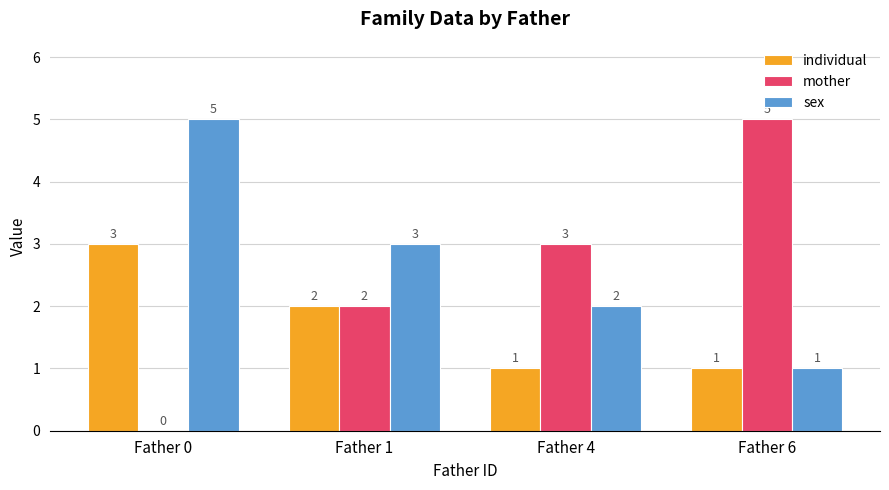

What is the sum of the sex values at Father 0 and Father 1?

8